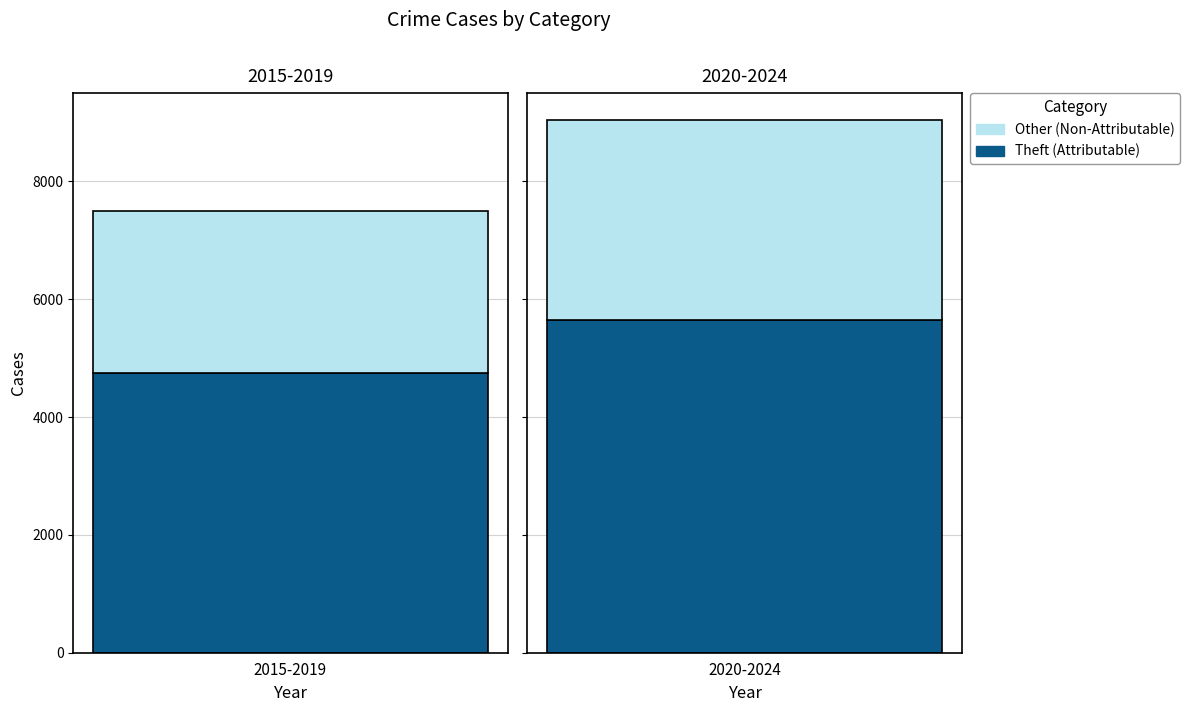

Is it true that Theft equals 625 at 2016?

False